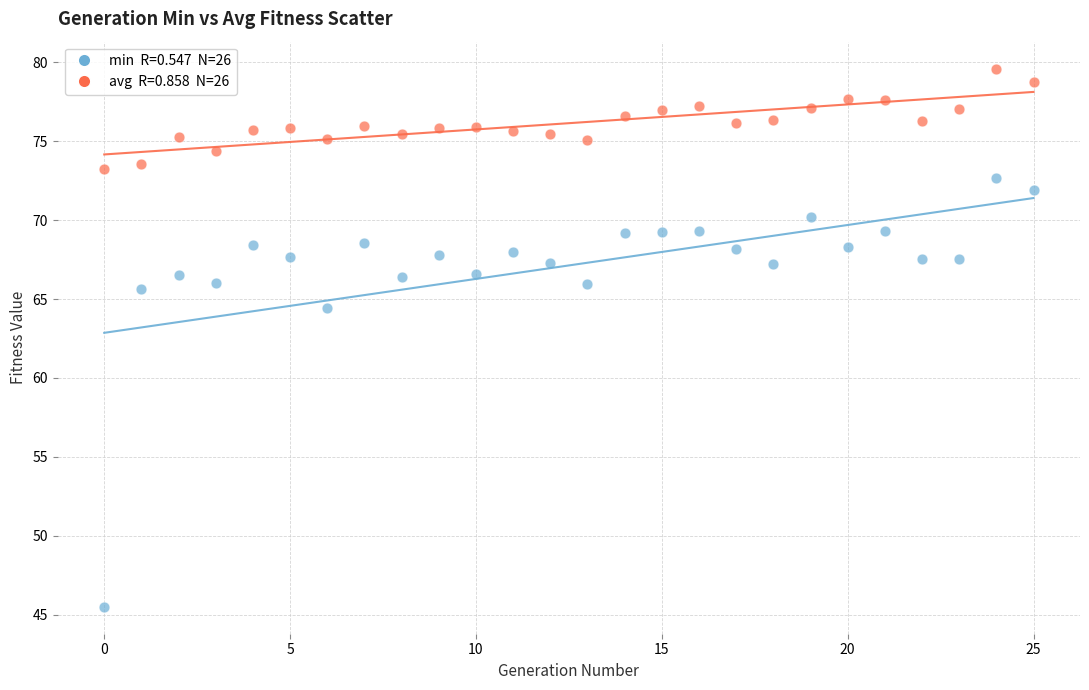

Across all series, what Y value is closest to 62?

64.4